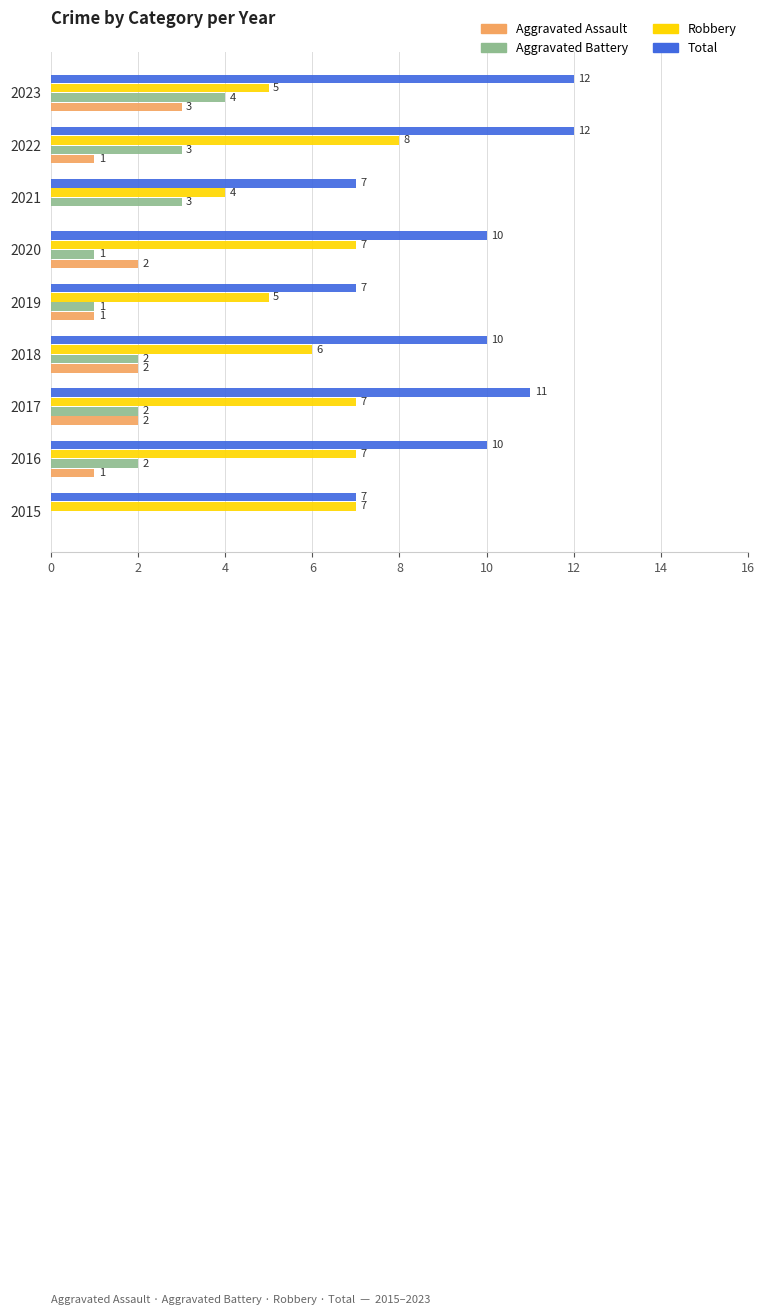

The value of Robbery at 2015 is 4. True or false?

False